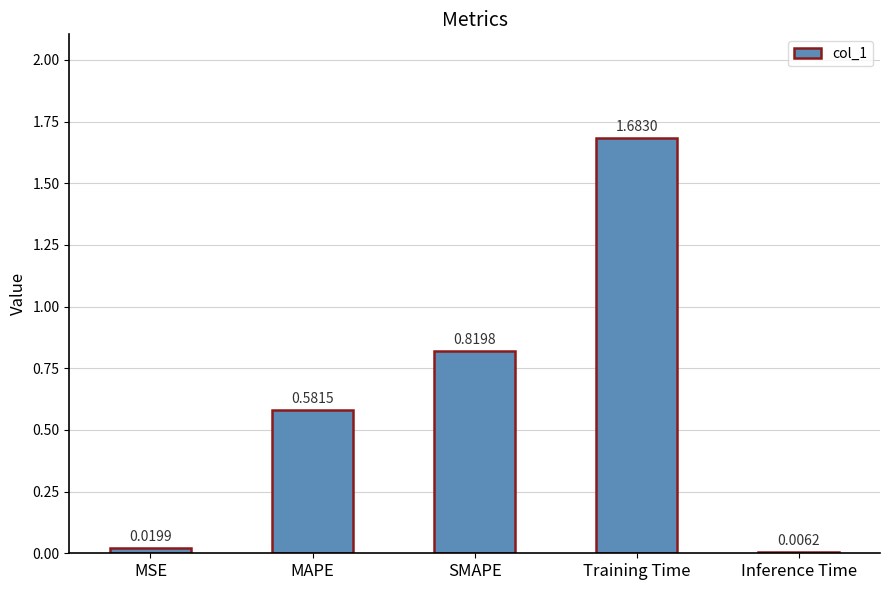

What is the sum of all values?

3.1